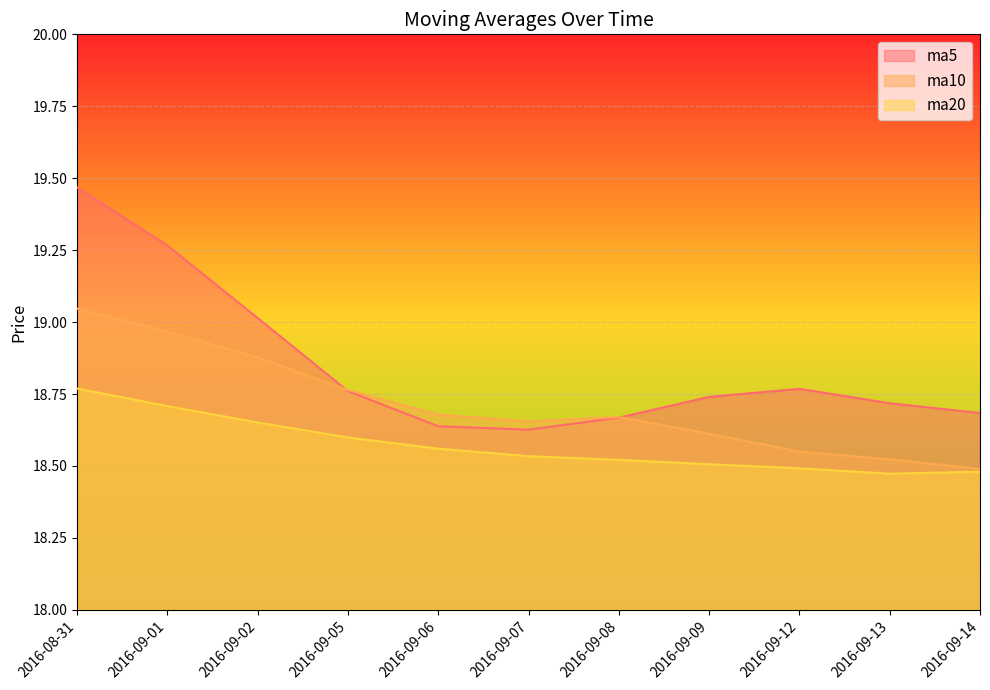

The value of ma10 at 2016-09-14 is 32.4. True or false?

False